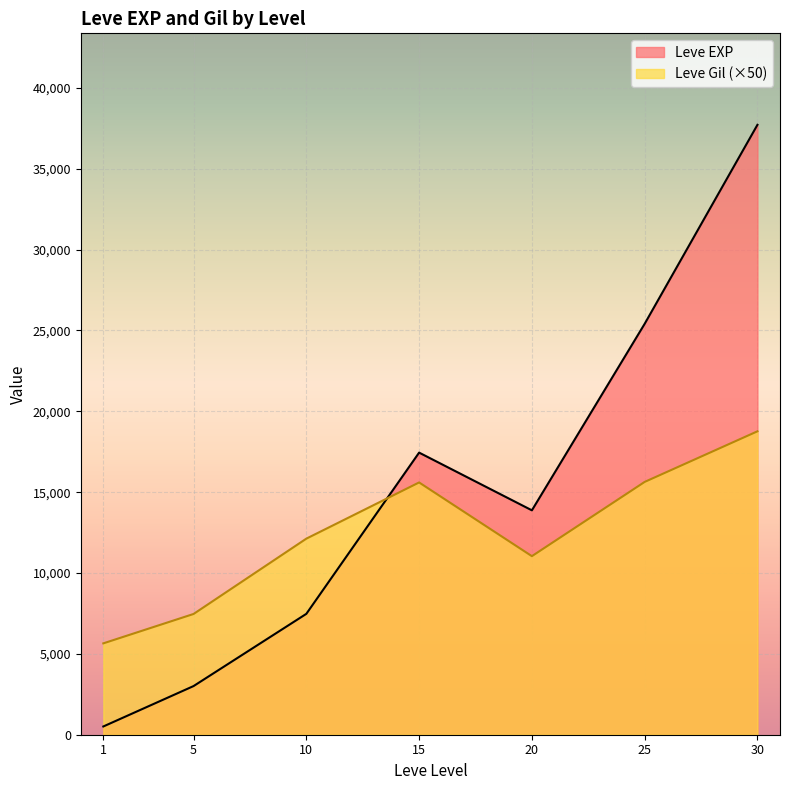

After their last crossing, which series has the higher values: Leve EXP or Leve Gil?

Leve EXP